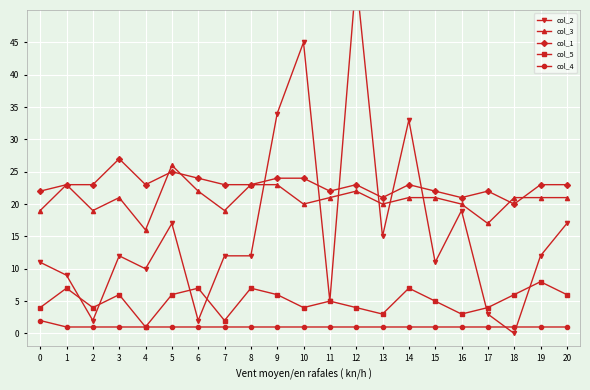

At 0, list the series in order from largest to smallest.

col_1, col_3, col_2, col_5, col_4